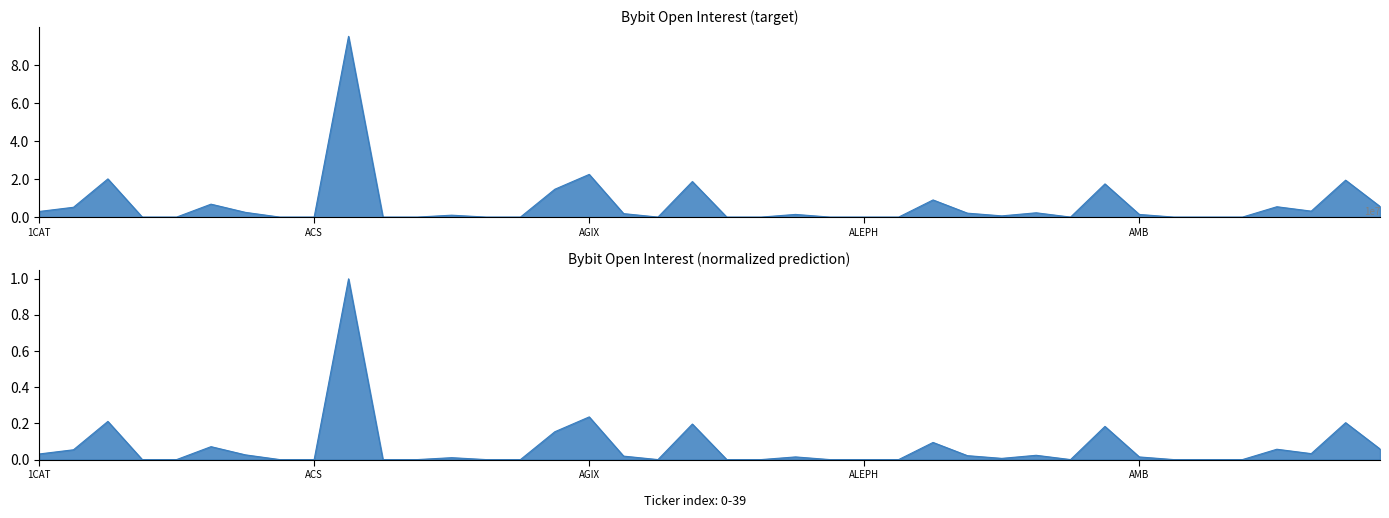

What is the average value?

0.6